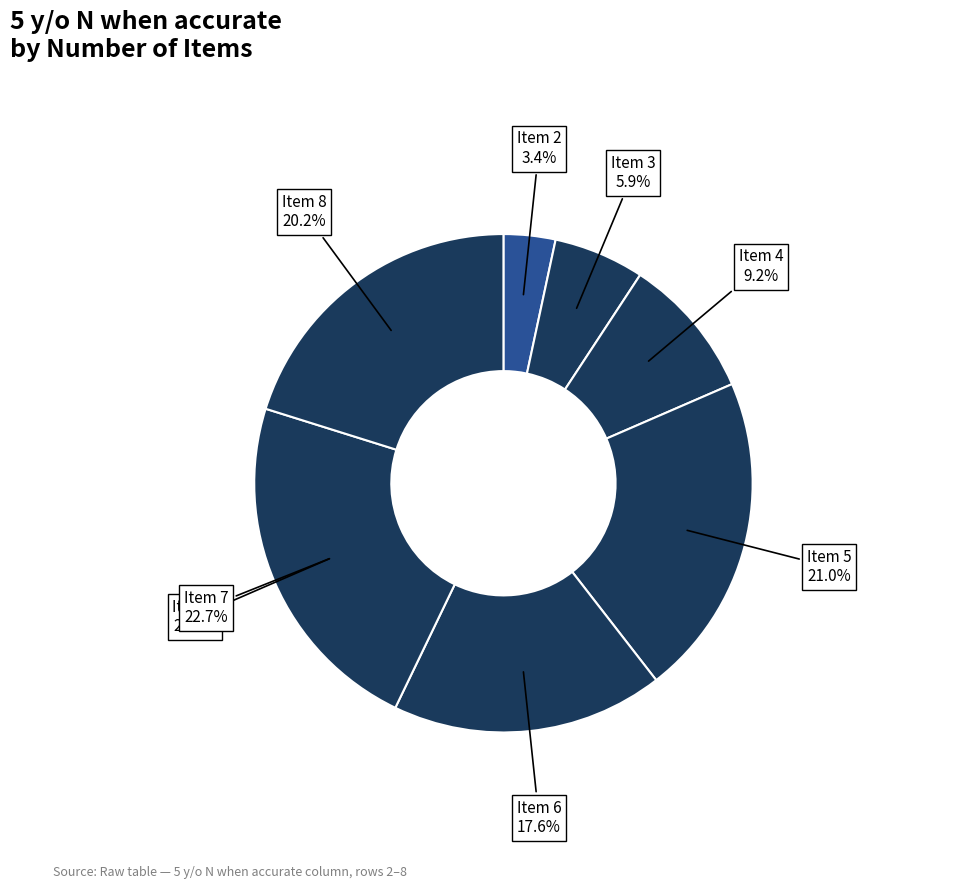

Is 3 the majority of the pie?

No